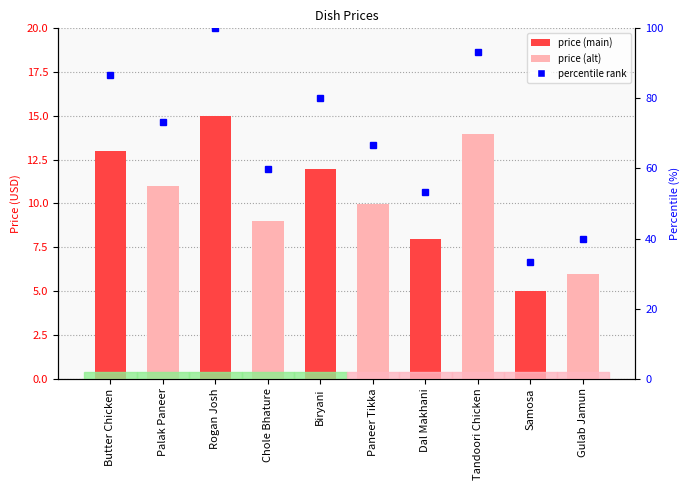

What is the greatest value displayed?

15.0